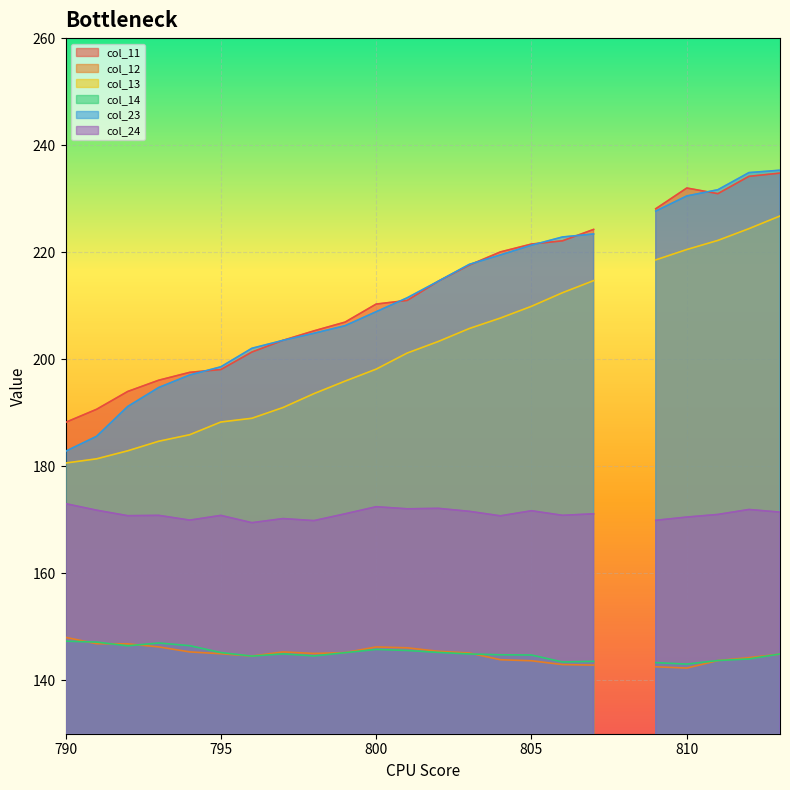

What is the sum of the col_23 values at 792 and 797?

394.7